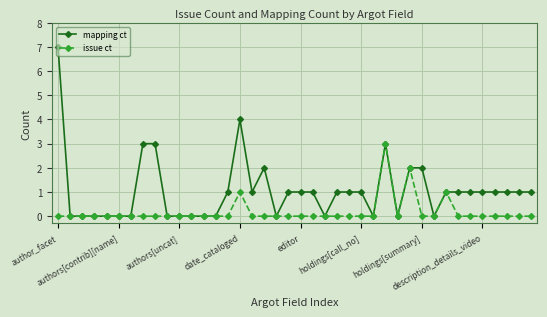

Count the number of data series in this chart.

2